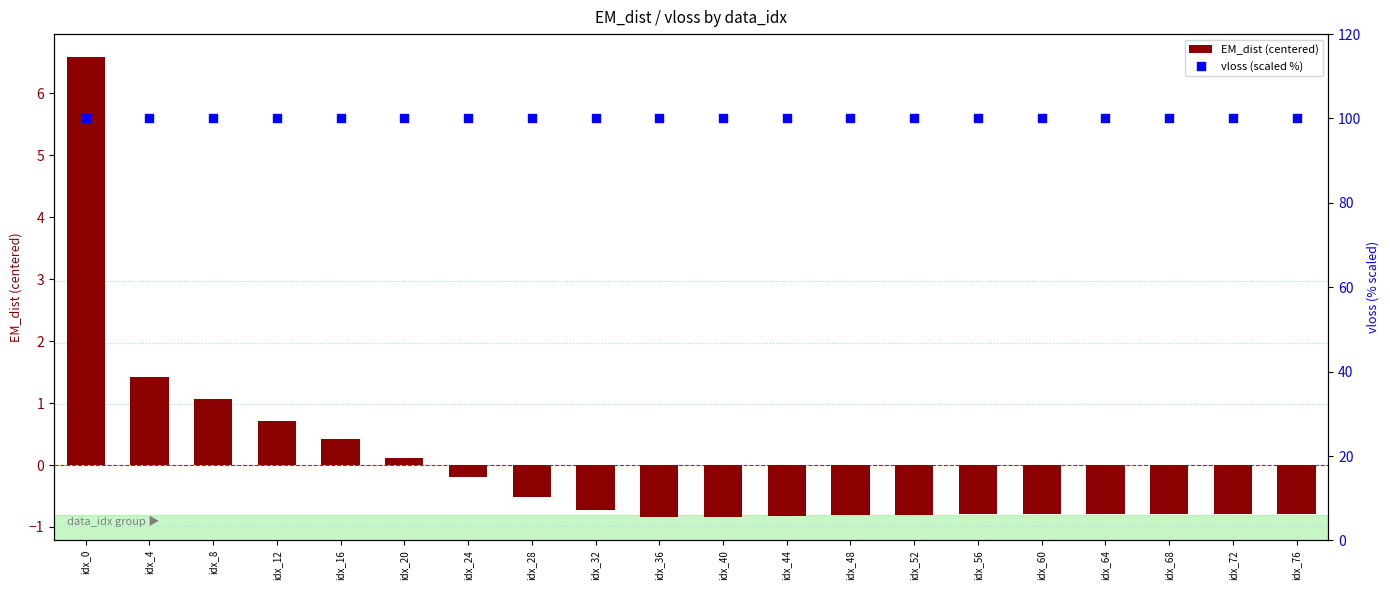

Which series has the largest Y range (max minus min)?

EM_dist (centered)